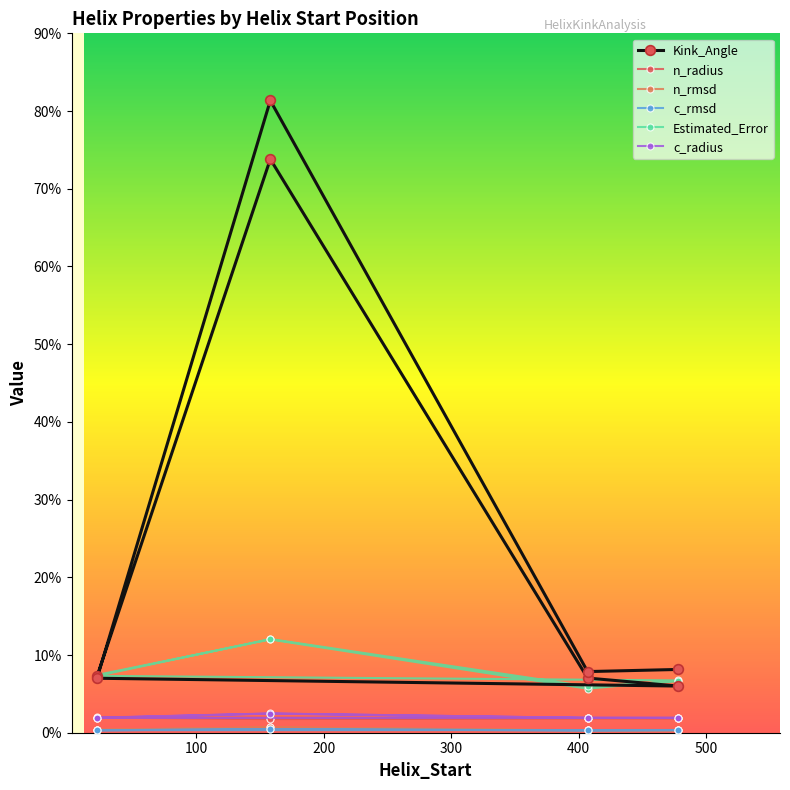

What is the sum of the c_radius values at 600 and 400?

3.8